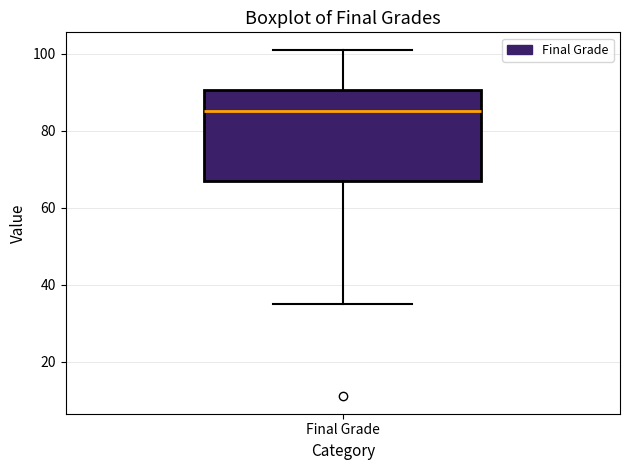

Read this box plot against the y-axis: the position of the median line, the range covered by the box, and the ends of both whiskers. The values are not printed on the chart, so give them approximately, as read against the axis.

median 86, box 68 to 90, whiskers 36 to 102